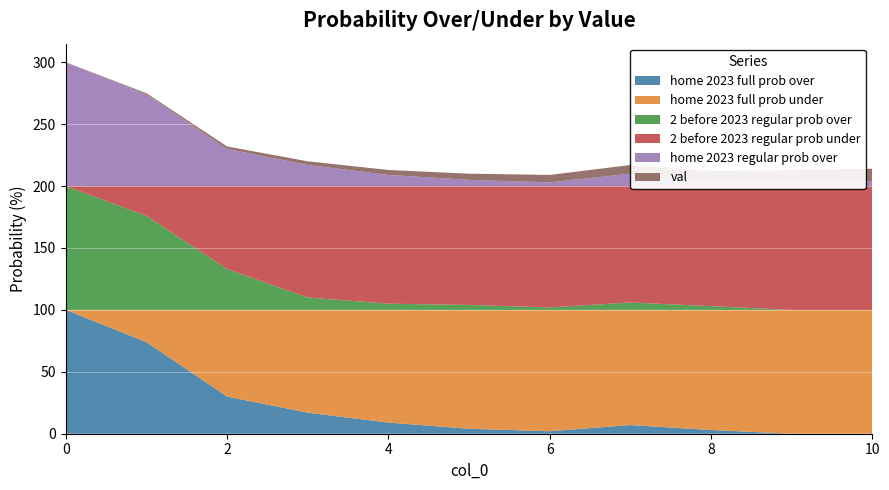

Reading right to left, list all the values displayed in this chart.

val: 10=10	9=9	8=8	7=7	6=6	5=5	4=4	3=3	2=2	1=1	0=0
home 2023 full prob over: 10=0	9=0	8=3	7=7	6=2	5=4	4=9	3=17	2=30	1=74	0=100
home 2023 full prob under: 10=100	9=100	8=97	7=93	6=98	5=96	4=91	3=83	2=70	1=26	0=0
2 before 2023 regular prob over: 10=0	9=0	8=3	7=6	6=2	5=4	4=5	3=10	2=33	1=76	0=100
2 before 2023 regular prob under: 10=100	9=100	8=97	7=94	6=98	5=96	4=95	3=90	2=67	1=24	0=0
home 2023 regular prob over: 10=4	9=4	8=4	7=10	6=3	5=5	4=9	3=17	2=30	1=74	0=100